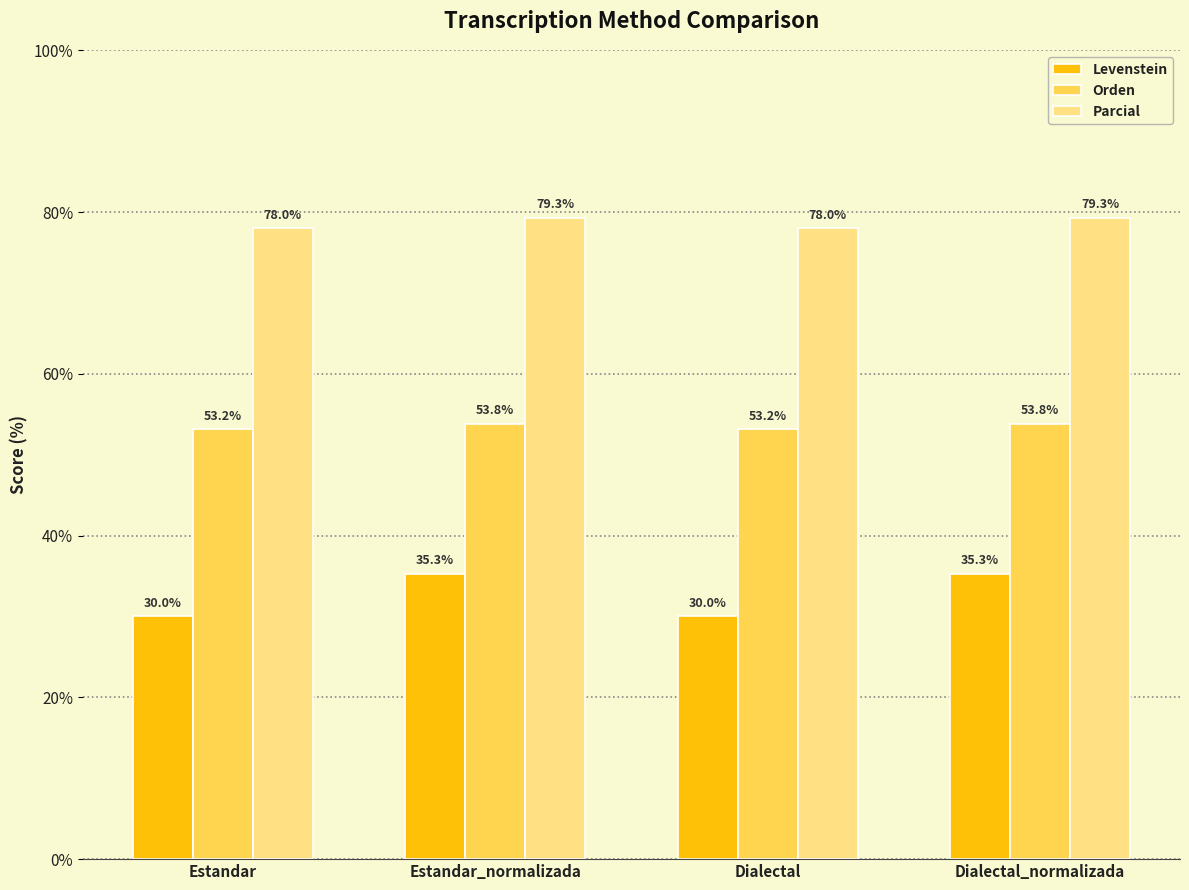

Rank the series by their average value, from lowest to highest.

Levenstein, Orden, Parcial